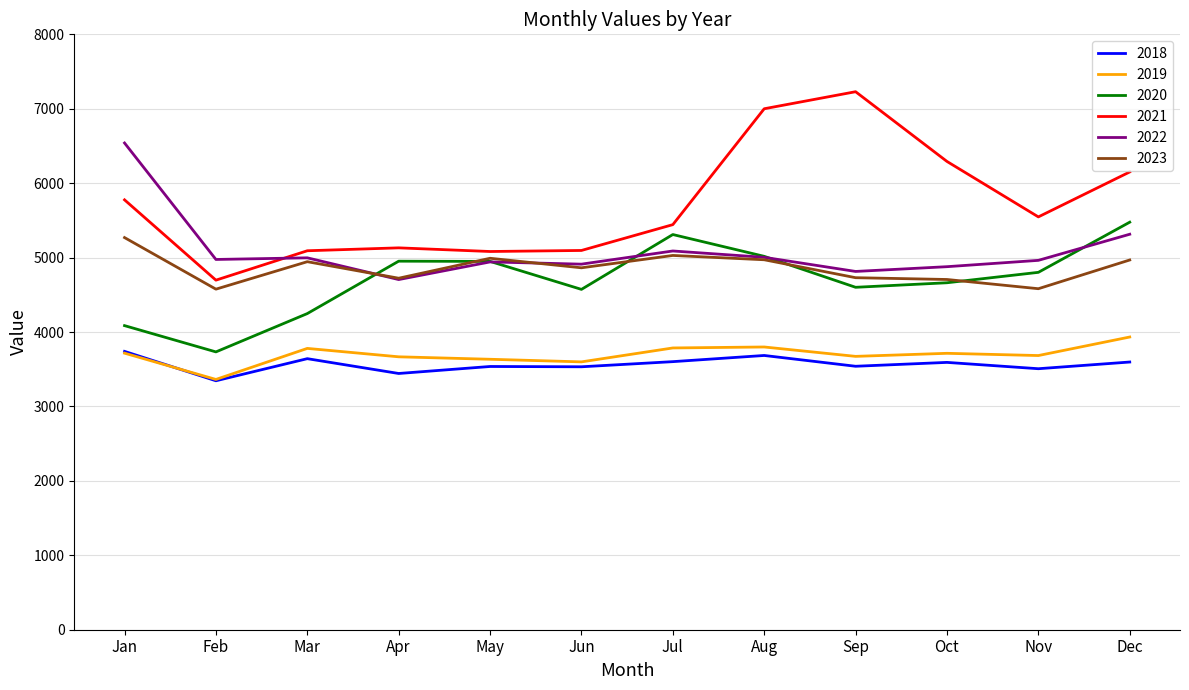

True or false: 2019 has a value of 994 at Jul.

False